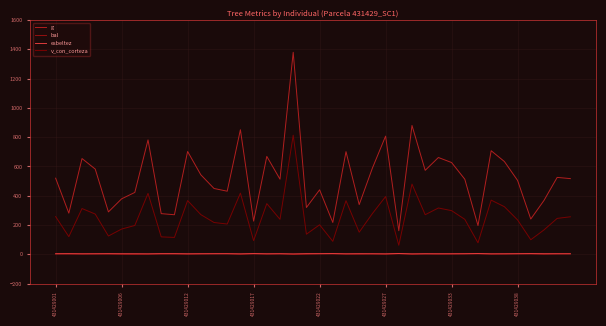

Which series has the largest total across all categories?

g